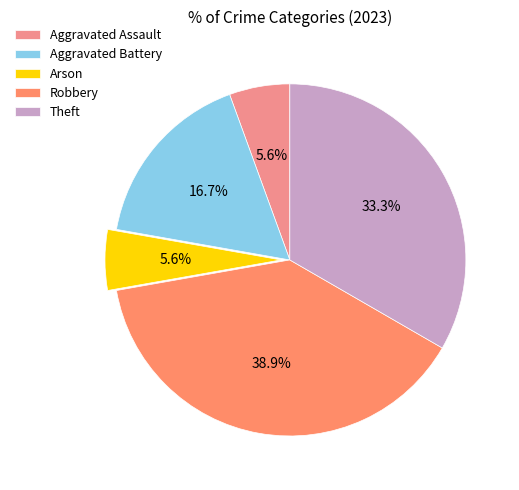

Is Theft the majority of the pie?

No